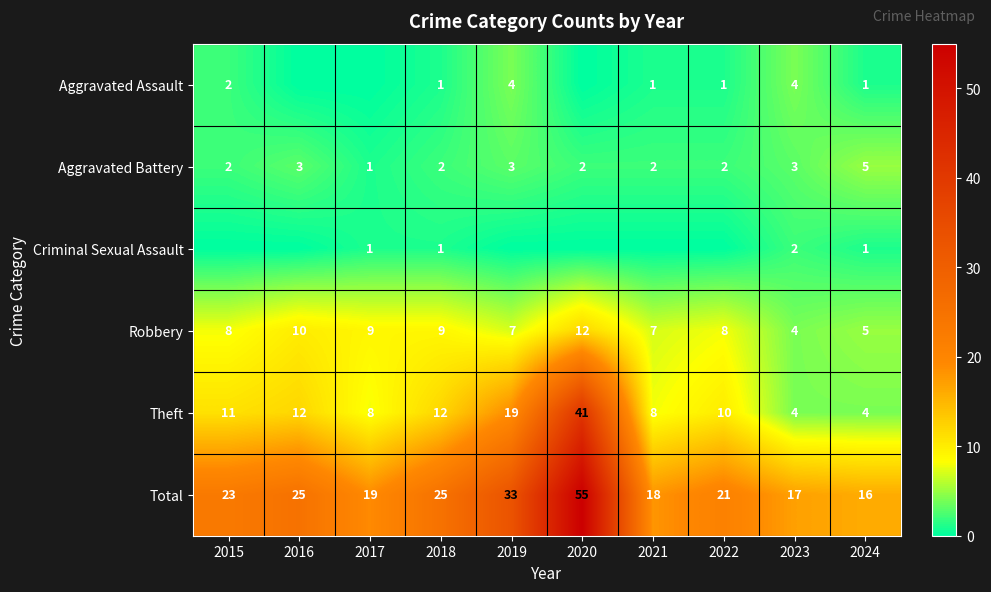

Is it true that Theft equals 10 at 2022?

True